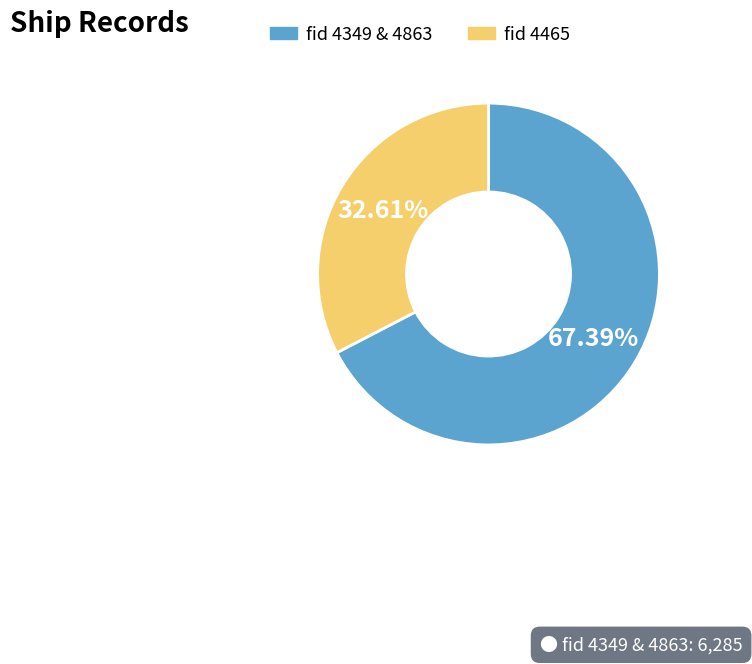

Is there any slice that represents more than half of the pie?

Yes